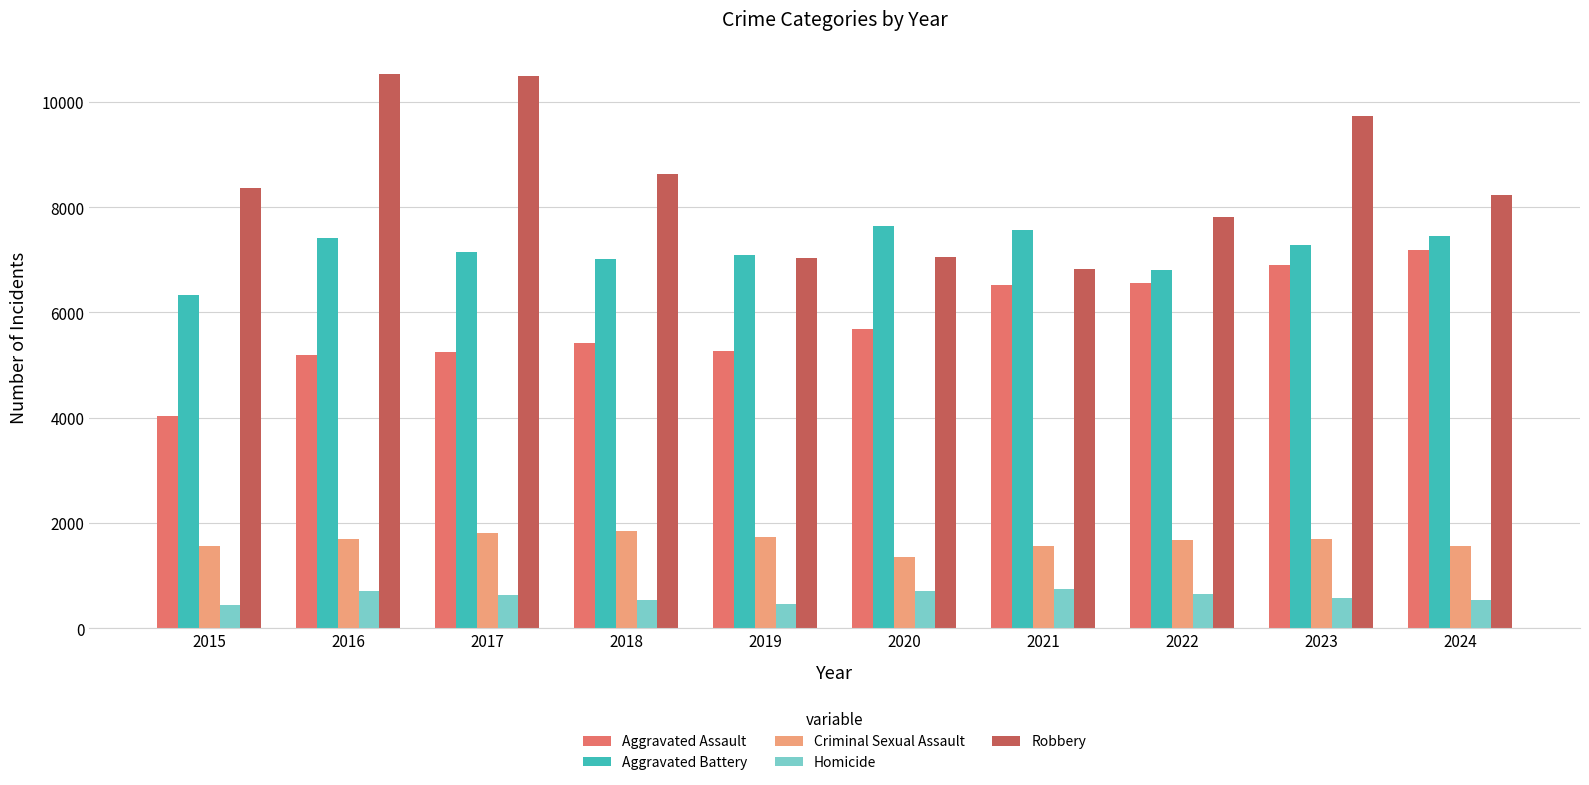

What is the lowest value of the Aggravated Battery series?

6332